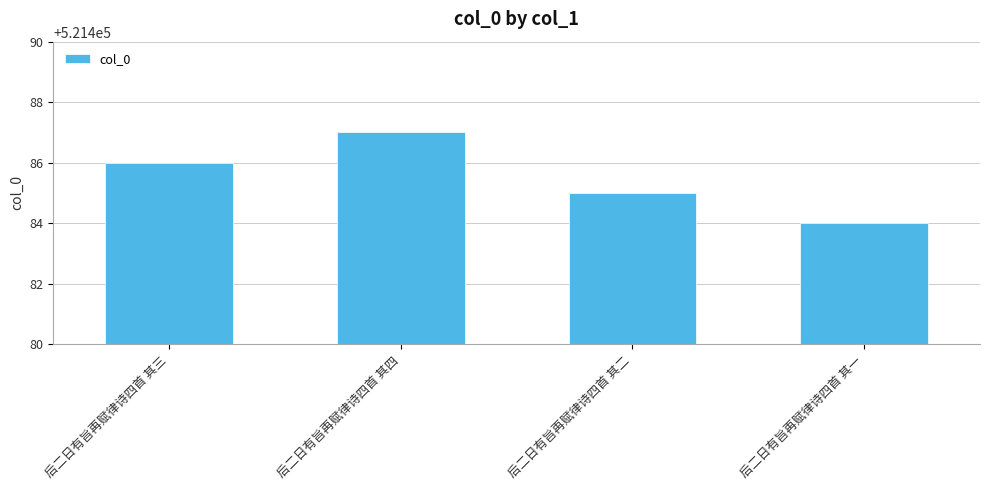

Does the chart contain any negative values?

No